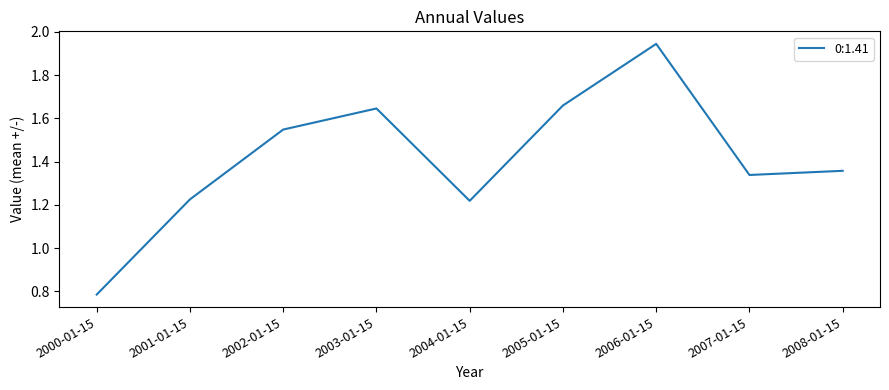

What is the change in value from 2000-01-15 to 2002-01-15?

+0.8